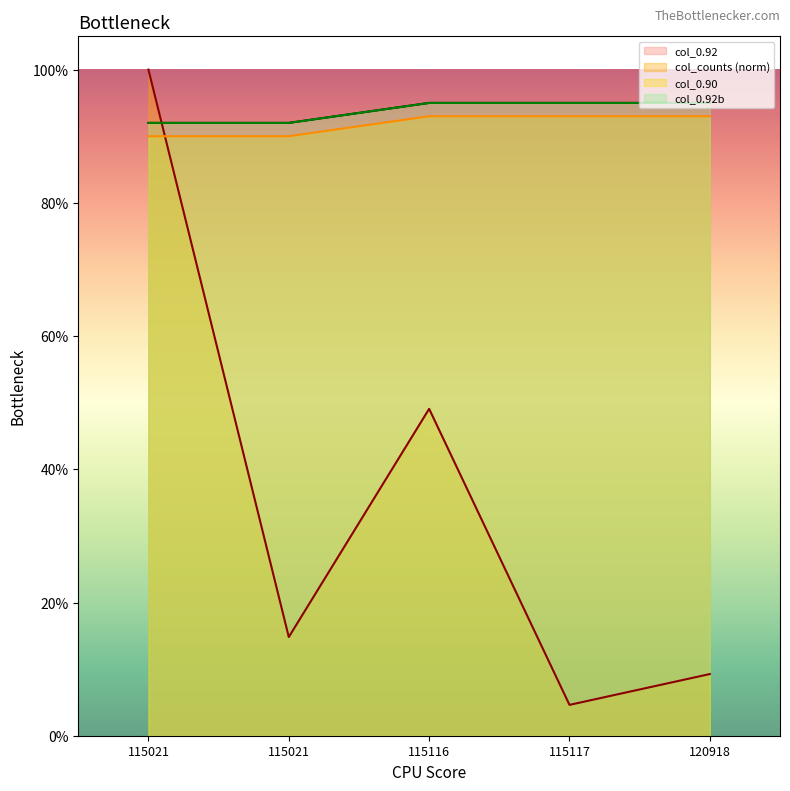

Between 120918 and 115021, which is larger?

120918